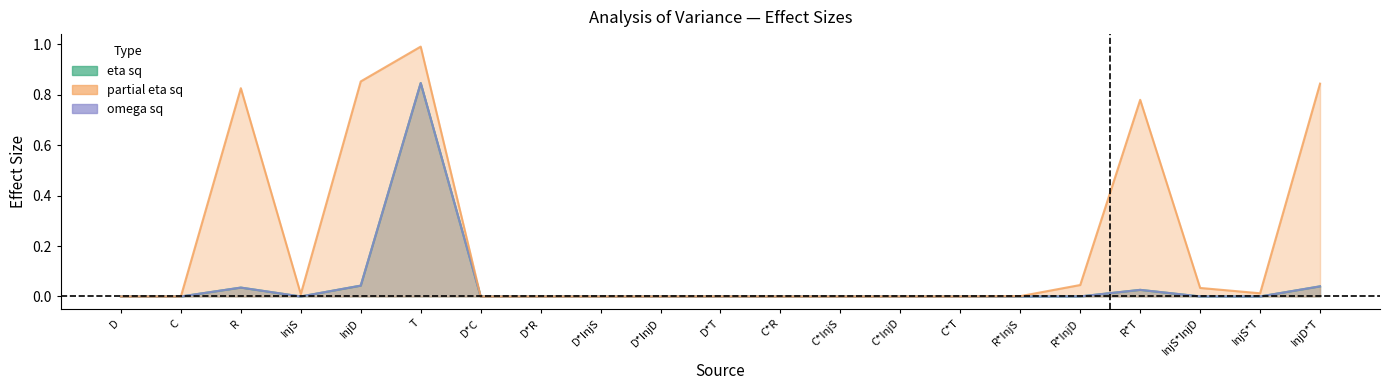

Which has a higher value, D*C or D*InjS?

D*C